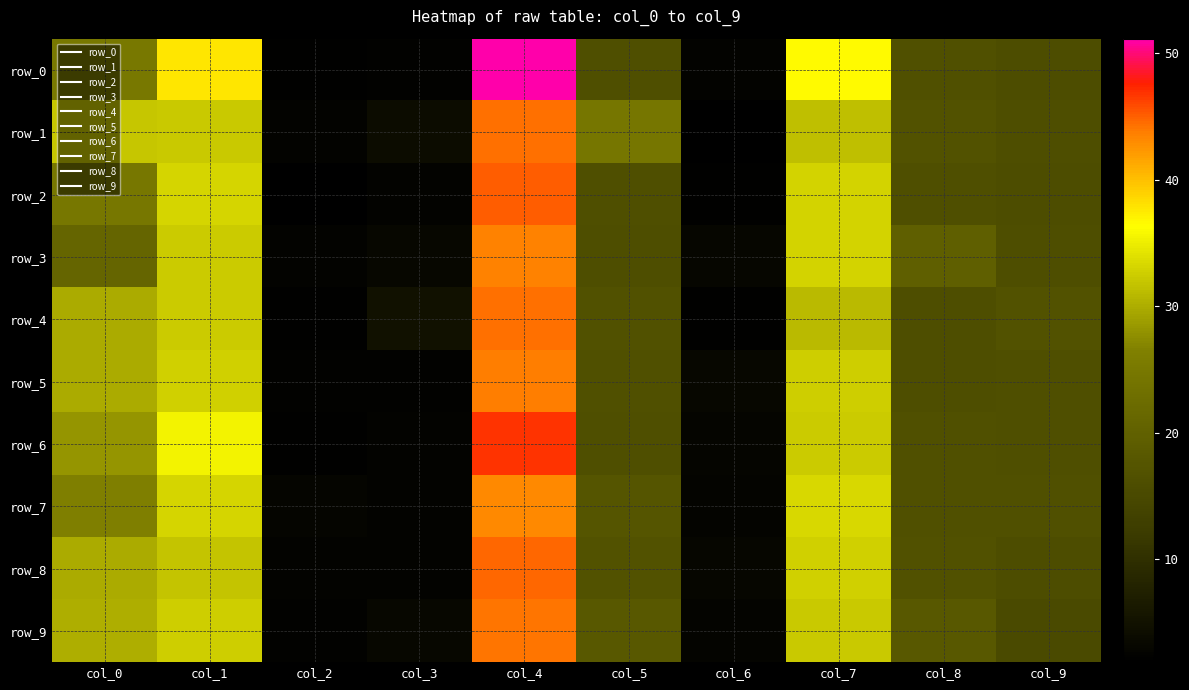

Reading right to left, transcribe all the data shown in this chart.

row_0: col_9=15.8	col_8=16.6	col_7=36.7	col_6=2.5	col_5=16.3	col_4=51.2	col_3=2.3	col_2=2.1	col_1=37.8	col_0=24.9
row_1: col_9=16.1	col_8=17.0	col_7=31.5	col_6=2.0	col_5=24.5	col_4=44.3	col_3=4.0	col_2=2.5	col_1=32.3	col_0=32.0
row_2: col_9=15.8	col_8=16.4	col_7=33.0	col_6=2.1	col_5=16.4	col_4=45.1	col_3=2.5	col_2=1.9	col_1=33.2	col_0=24.6
row_3: col_9=16.0	col_8=19.7	col_7=33.0	col_6=3.0	col_5=16.1	col_4=43.6	col_3=3.3	col_2=2.6	col_1=32.3	col_0=21.1
row_4: col_9=17.1	col_8=16.0	col_7=31.1	col_6=2.1	col_5=16.7	col_4=44.3	col_3=4.9	col_2=2.1	col_1=32.4	col_0=29.9
row_5: col_9=16.5	col_8=16.1	col_7=32.6	col_6=3.4	col_5=16.5	col_4=43.7	col_3=2.4	col_2=2.3	col_1=32.7	col_0=29.9
row_6: col_9=16.3	col_8=16.6	col_7=32.5	col_6=2.9	col_5=16.4	col_4=46.9	col_3=2.6	col_2=2.2	col_1=35.5	col_0=28.1
row_7: col_9=16.5	col_8=16.6	col_7=33.4	col_6=2.8	col_5=17.6	col_4=43.2	col_3=2.5	col_2=2.9	col_1=33.1	col_0=26.4
row_8: col_9=15.8	col_8=16.9	col_7=32.8	col_6=3.2	col_5=16.9	col_4=44.7	col_3=2.6	col_2=2.6	col_1=31.8	col_0=29.8
row_9: col_9=15.3	col_8=18.2	col_7=32.2	col_6=2.7	col_5=18.1	col_4=44.1	col_3=3.3	col_2=2.4	col_1=32.6	col_0=30.1